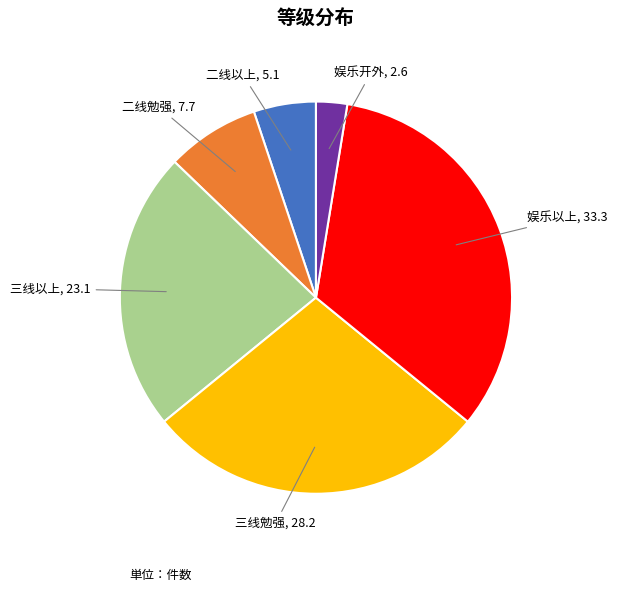

Is there a majority slice in this chart?

No